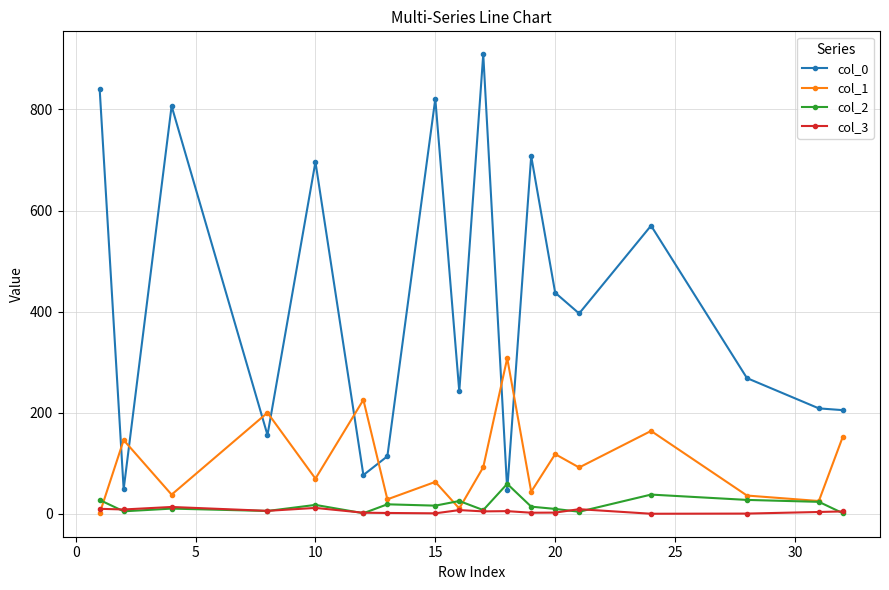

True or false: col_2 has more than 1 points higher than both neighbors.

True